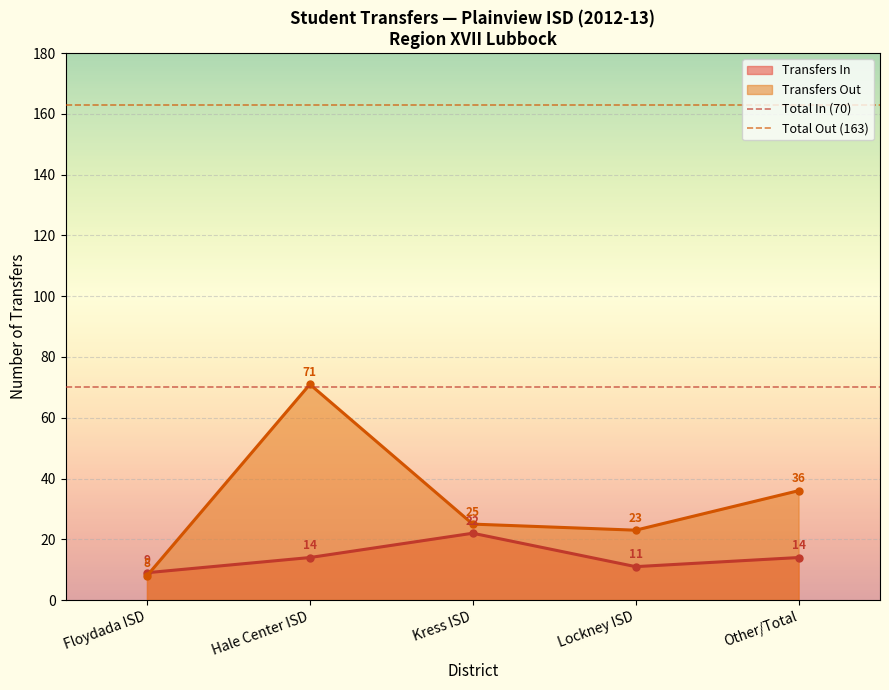

How many values in the Transfers In series are below 14?

2